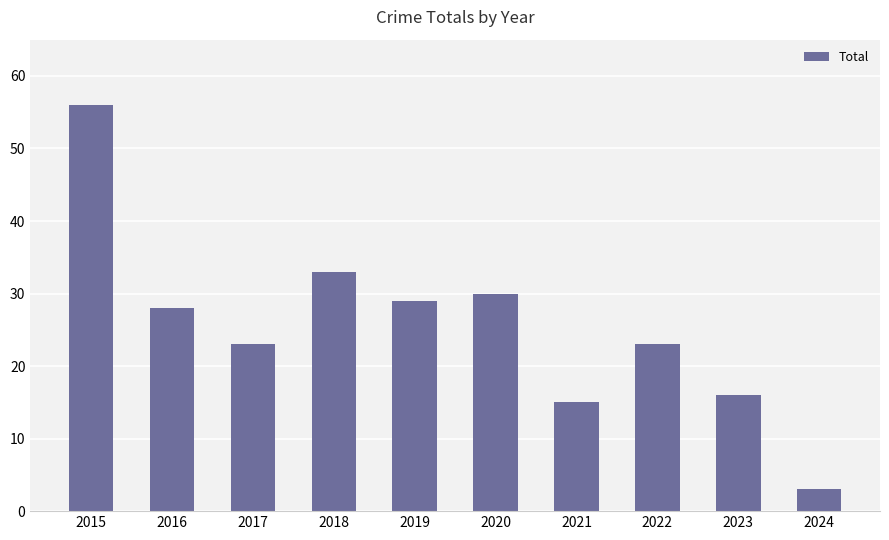

How many data points does each series have?

10